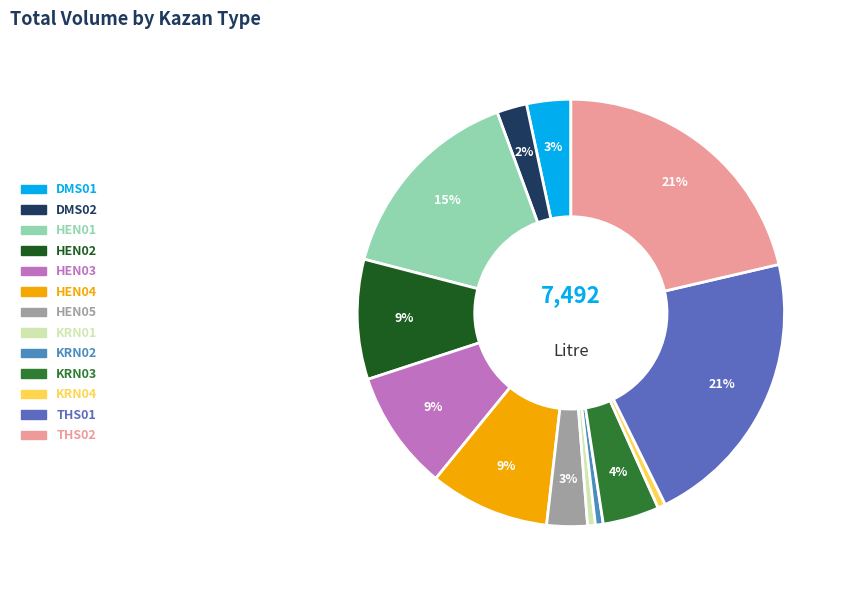

What percentage is the KRN04 slice, to the nearest percent?

1%